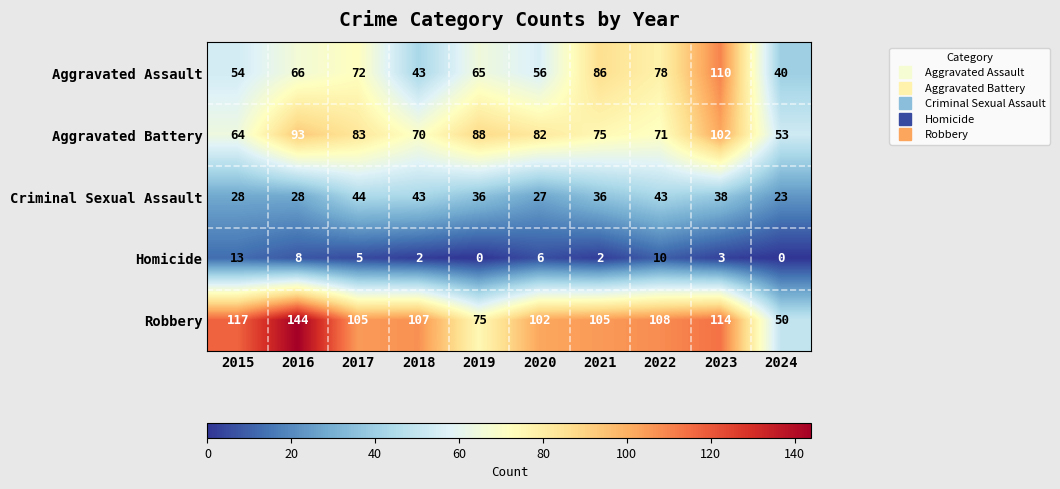

At which label is Aggravated Assault closest to 75?

2017